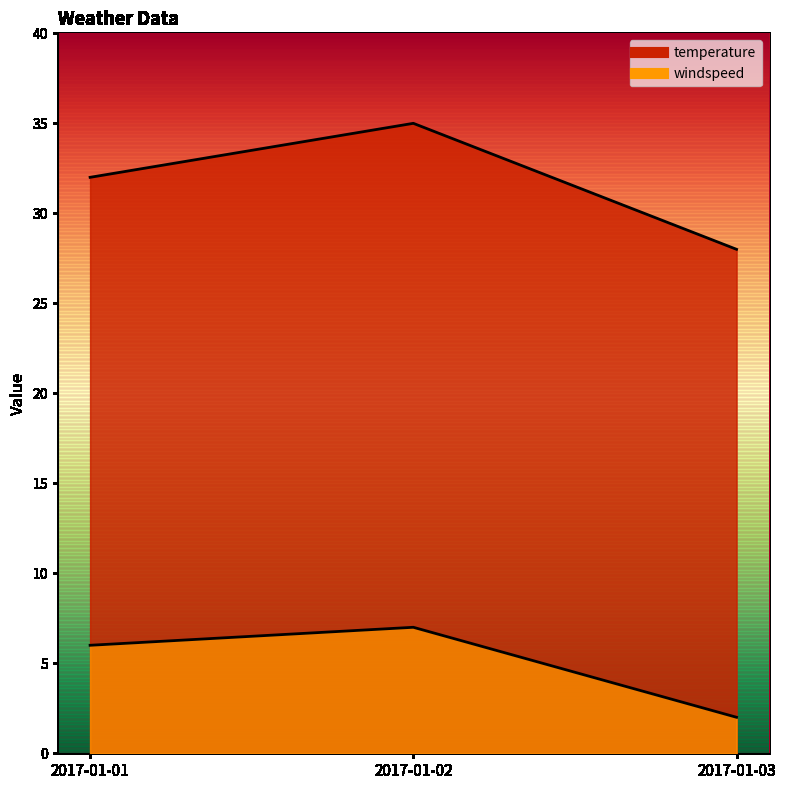

Reading left to right, transcribe all the data shown in this chart.

temperature: 32	35	28
windspeed: 6	7	2